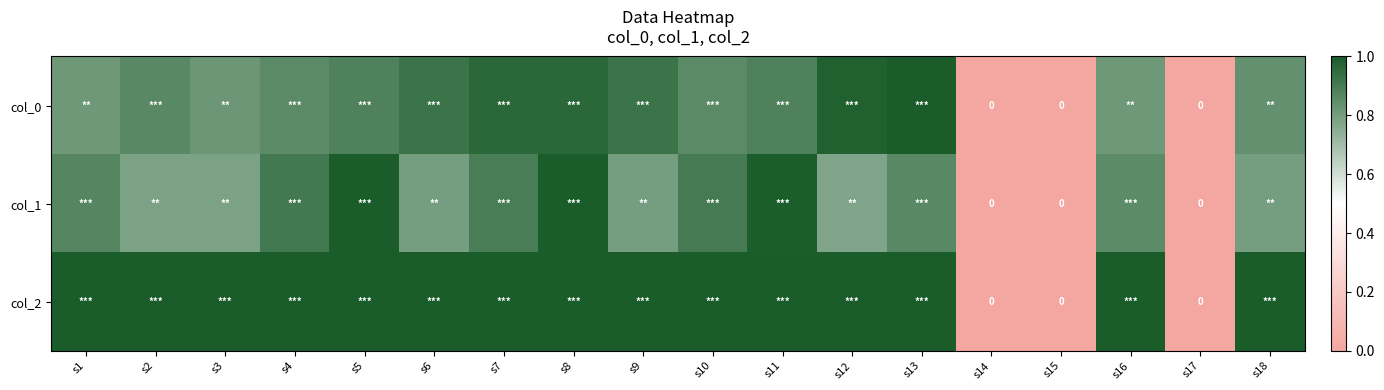

At s15, list the series in order from largest to smallest.

col_0, col_1, col_2